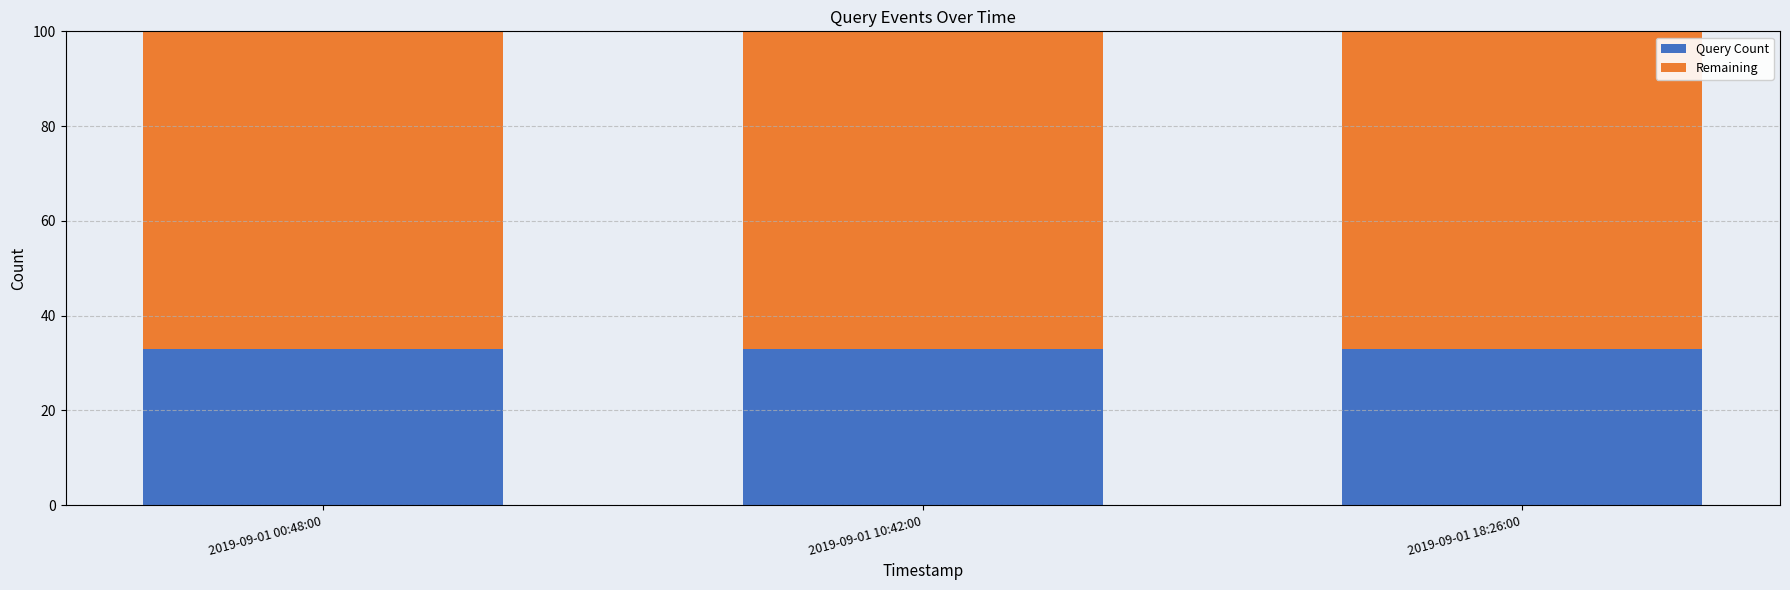

What is the average value of the Query Count series?

33